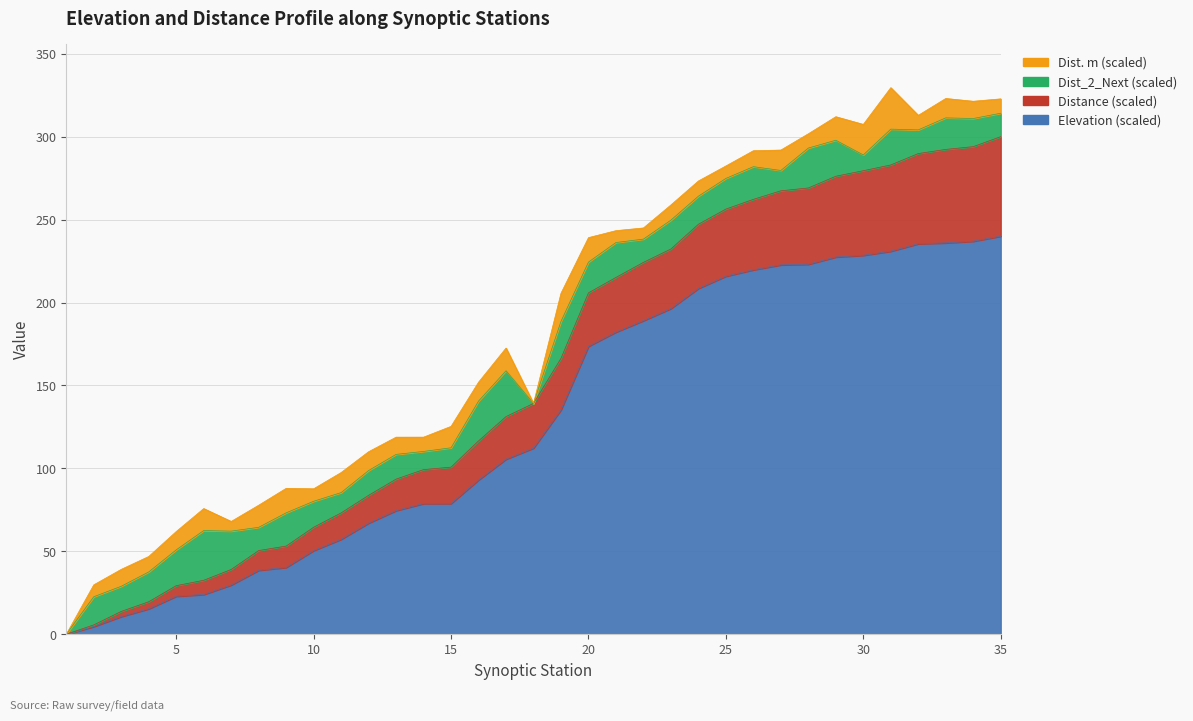

What value does the Elevation series have at 16?

93.0